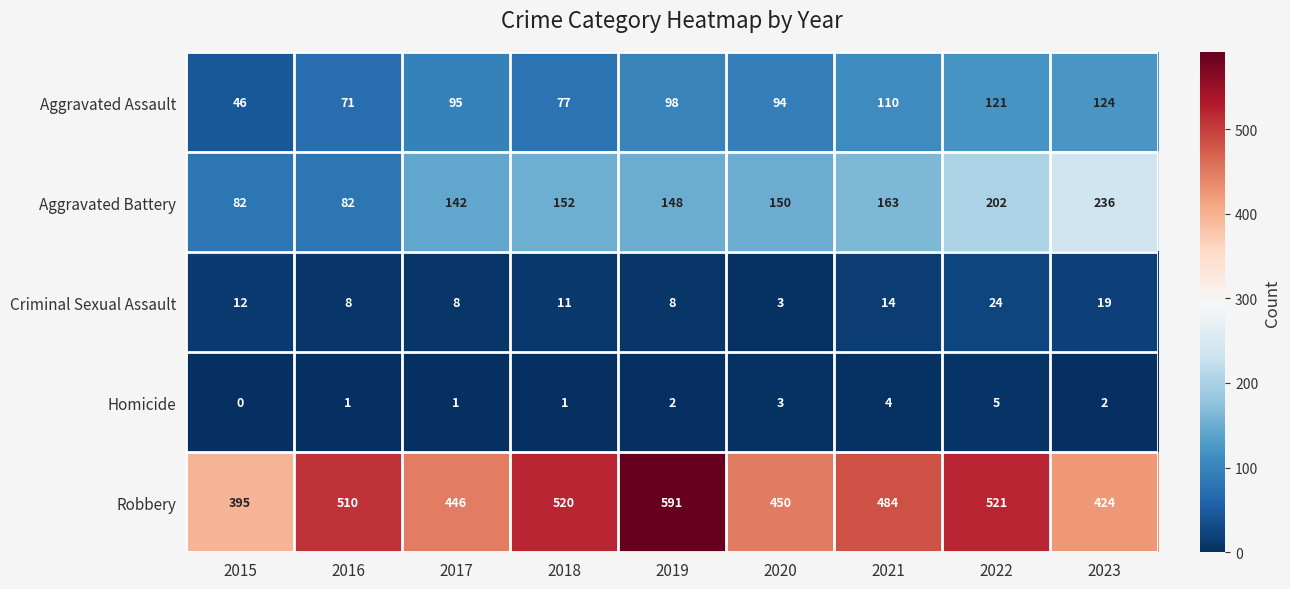

The value of Aggravated Battery at 2022 is 202. True or false?

True